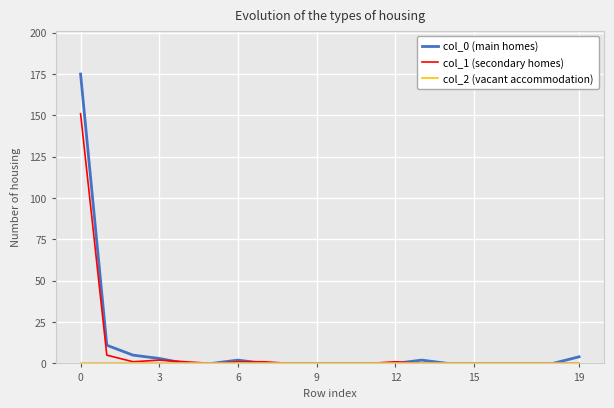

What is the maximum value shown in the chart?

175